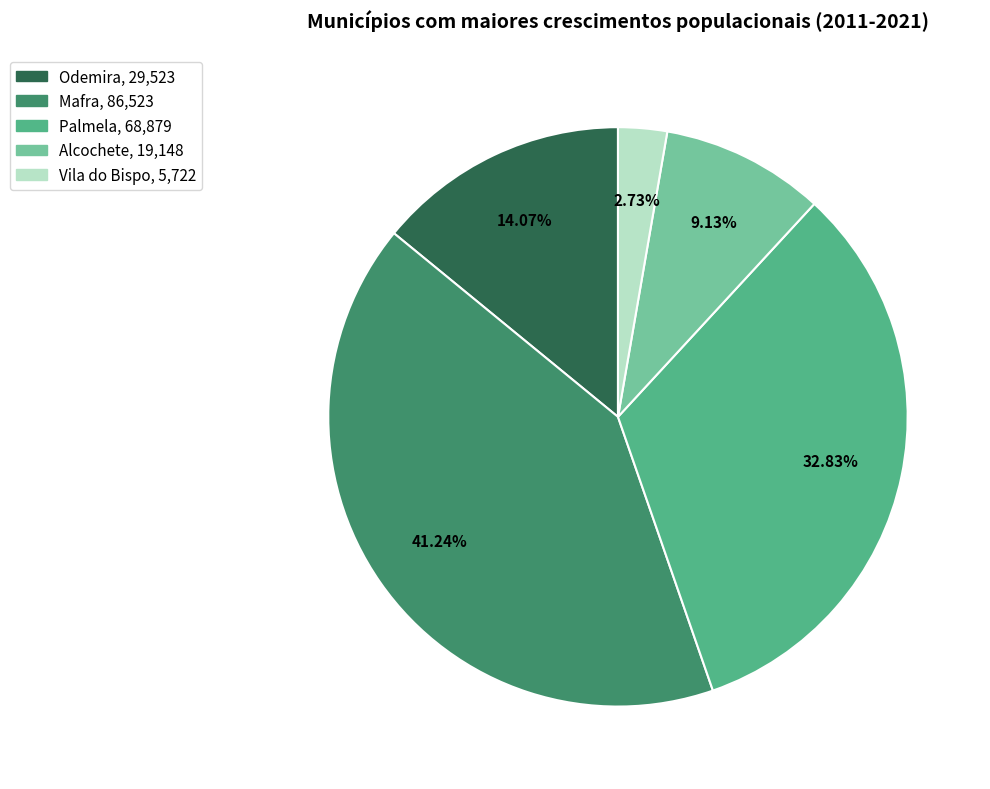

To the nearest percent, what is the difference between the Vila do Bispo and Odemira slice percentages?

11%